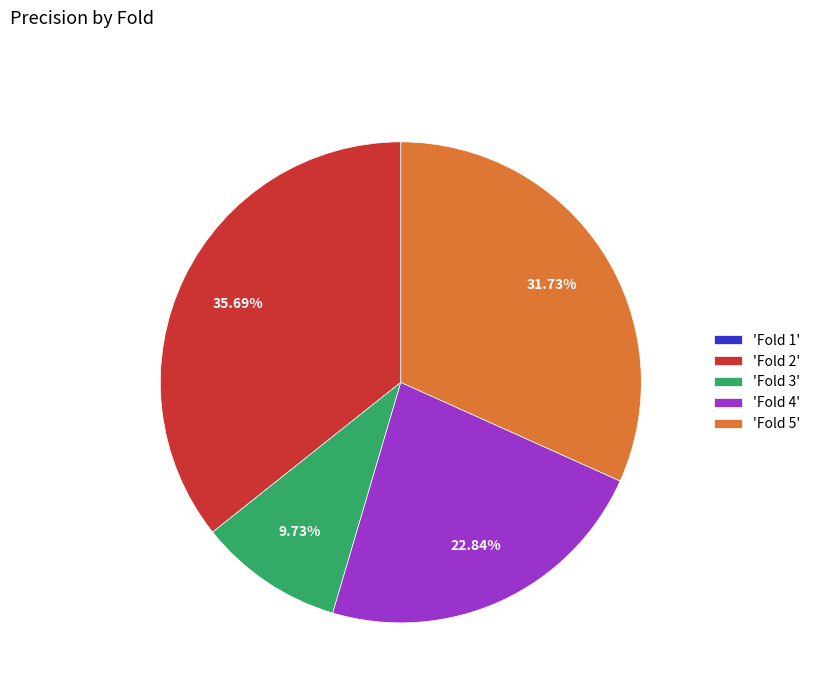

To the nearest percent, what is the average slice percentage?

20%